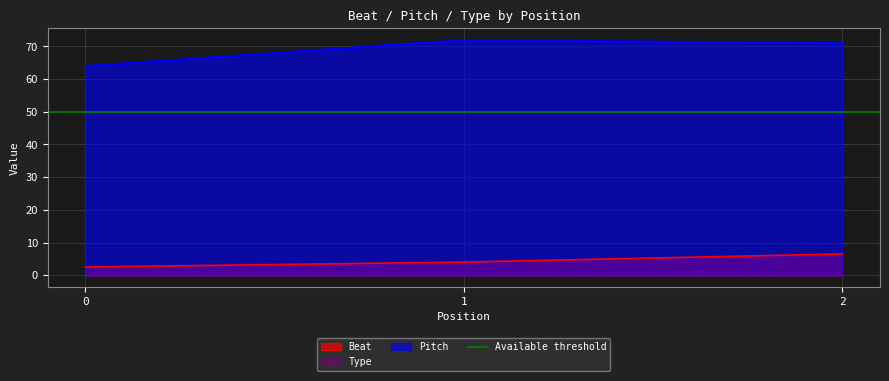

What is the smallest value displayed?

2.5